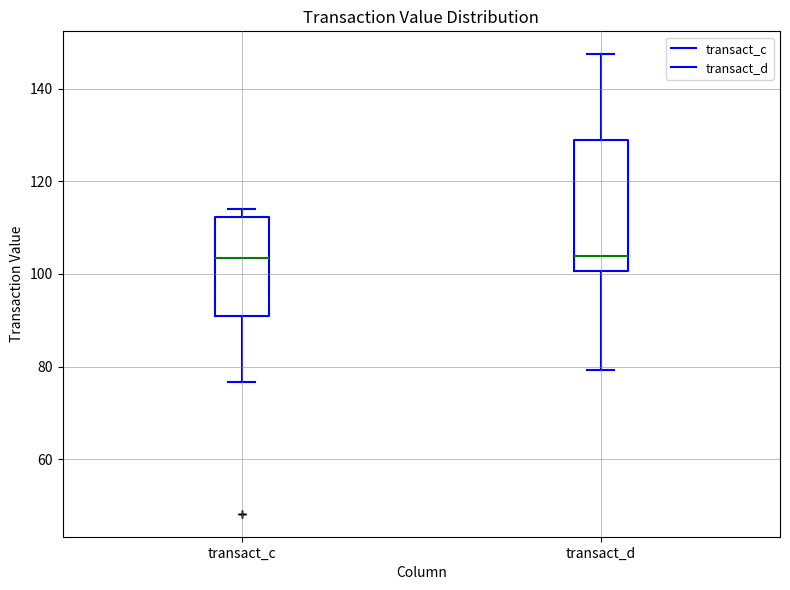

Where does the lower whisker of the box for transact_d end on the y-axis? The values are not printed on the chart, so give them approximately, as read against the axis.

80